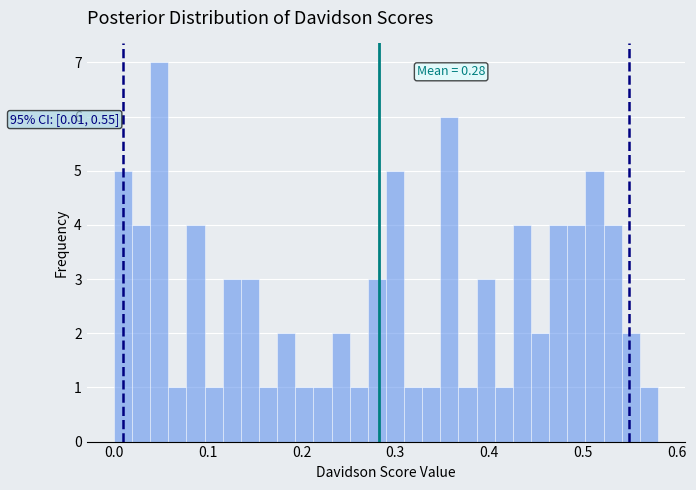

Around what value on the x-axis is the tallest bar? Give the approximate position of its centre, as read against the axis.

0.05